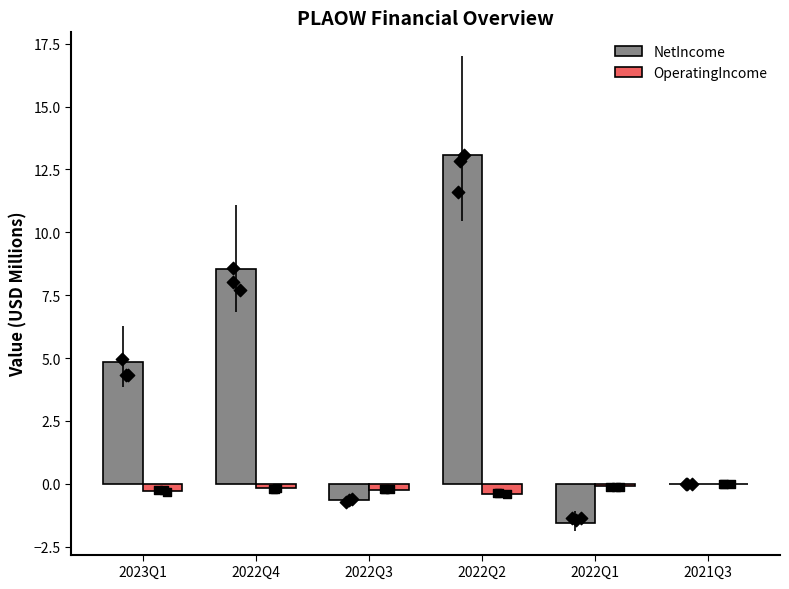

Which series contains the highest Y value?

NetIncome